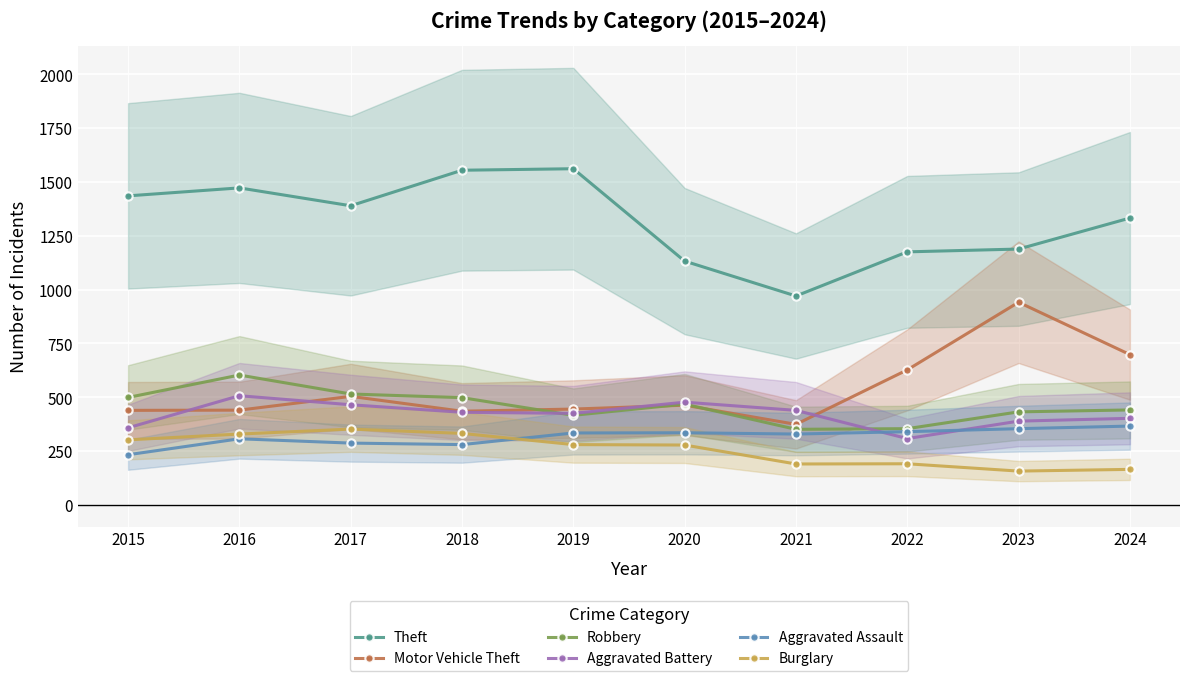

Rank the series by their maximum value, from highest to lowest.

Theft, Motor Vehicle Theft, Robbery, Aggravated Battery, Aggravated Assault, Burglary